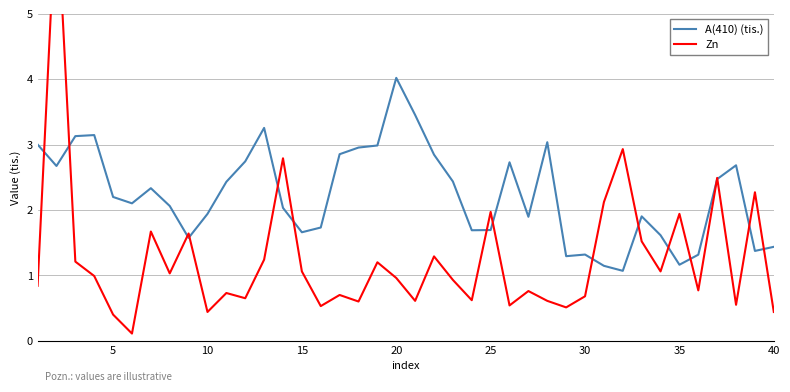

How many interior local peaks does the A(410) (tis.) series have?

9